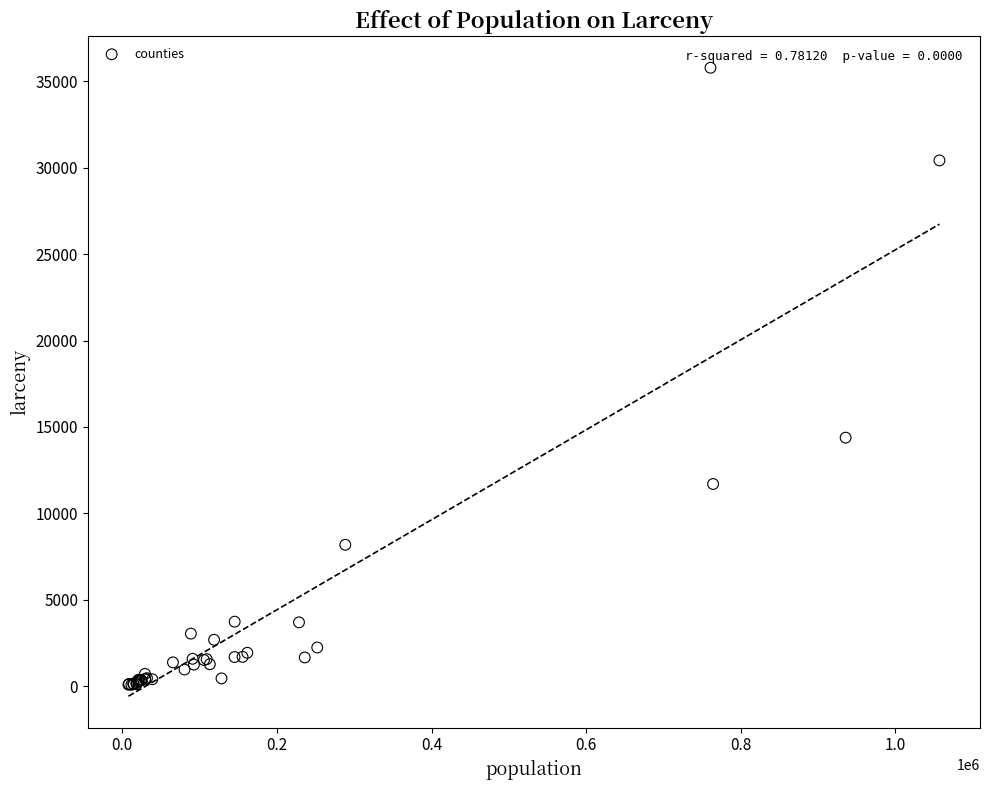

What Y value in the scatter plot is closest to 17935?

14383